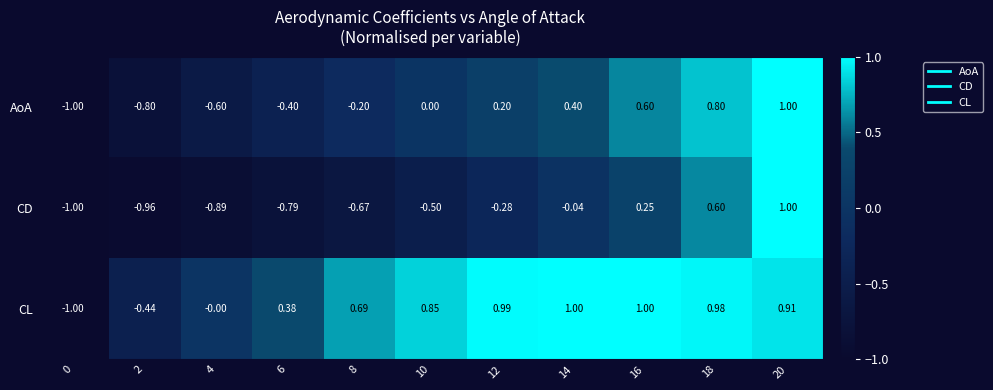

List the series in order of their overall mean, highest first.

CL, AoA, CD